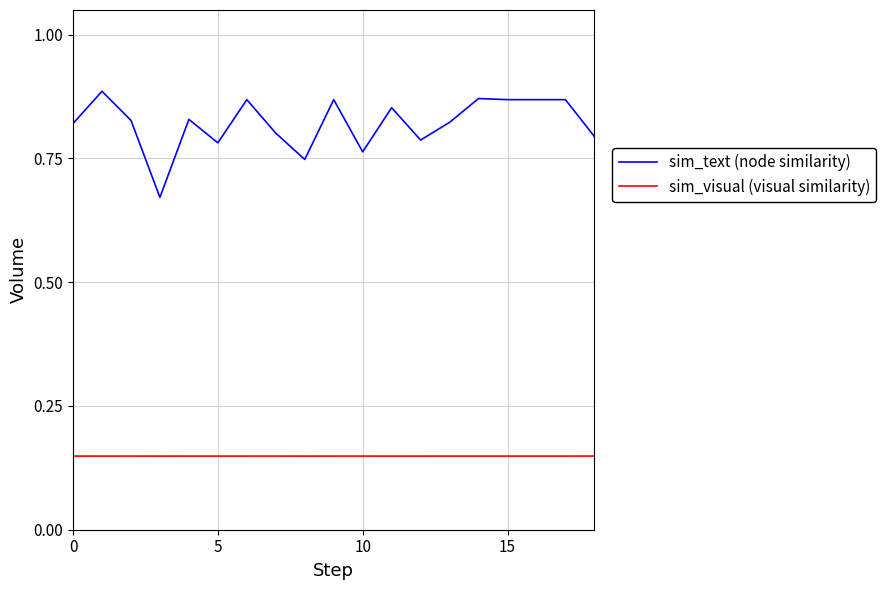

True or false: sim_visual (visual similarity) and sim_text (node similarity) cross at least once.

False